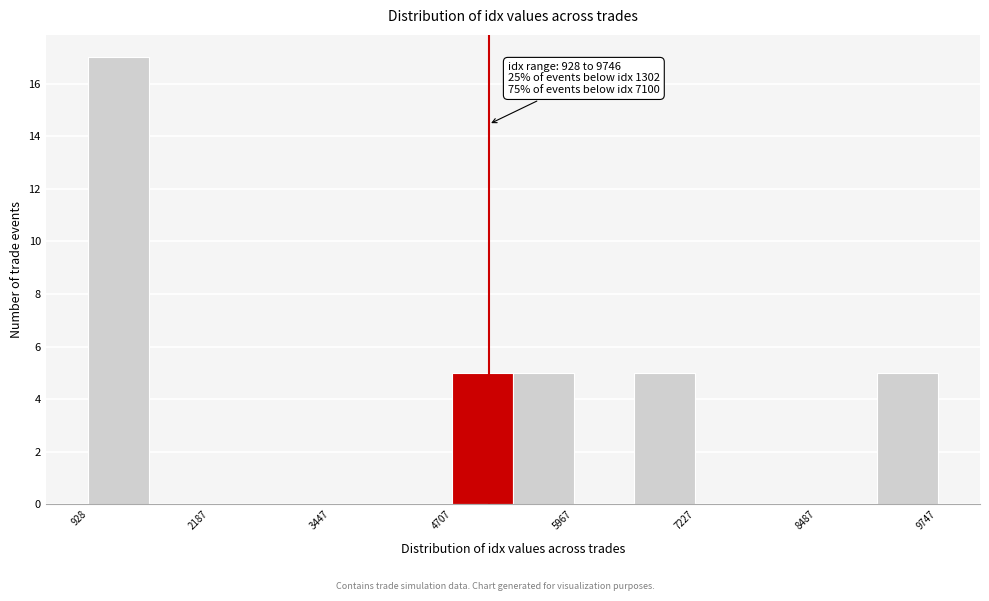

Read against the x-axis, roughly where is the centre of the tallest bar?

1200